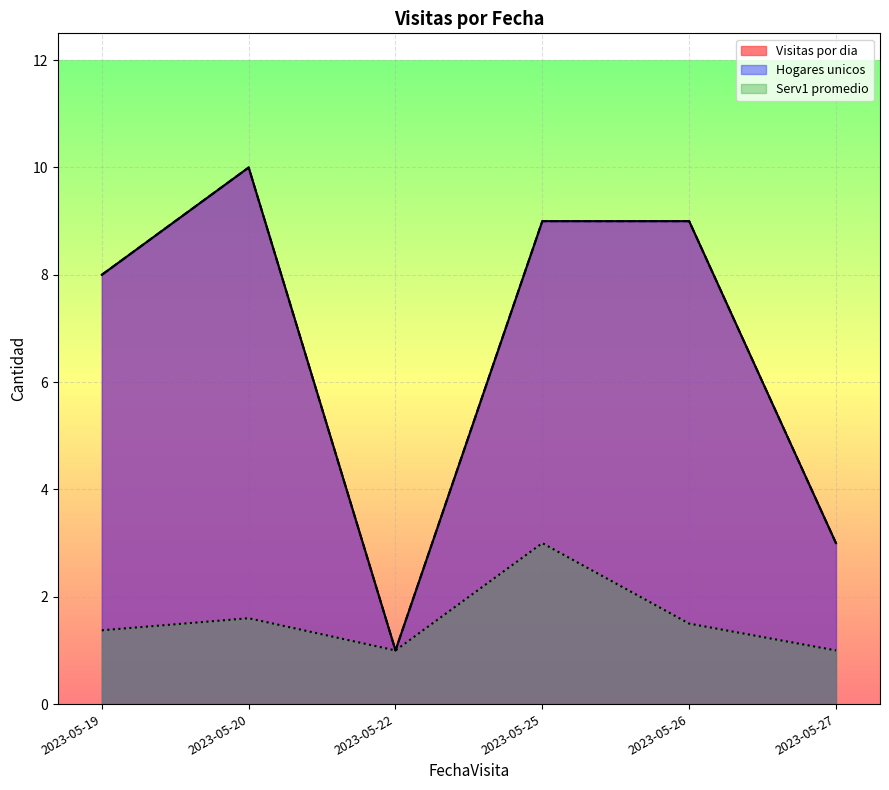

Which series has the largest total across all categories?

Visitas por dia